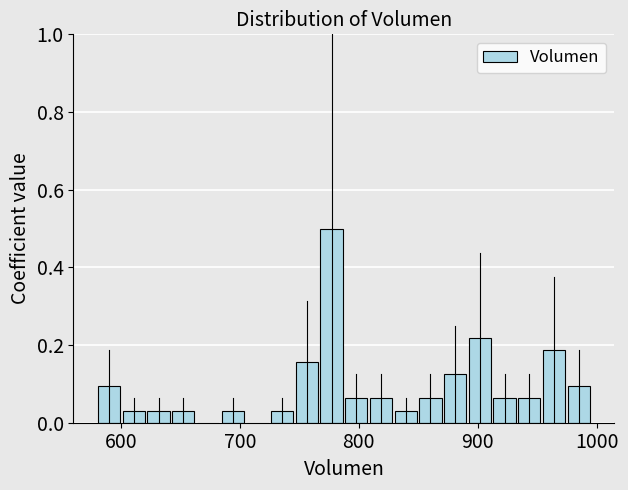

Around what value on the x-axis is the tallest bar? Give the approximate position of its centre, as read against the axis.

780